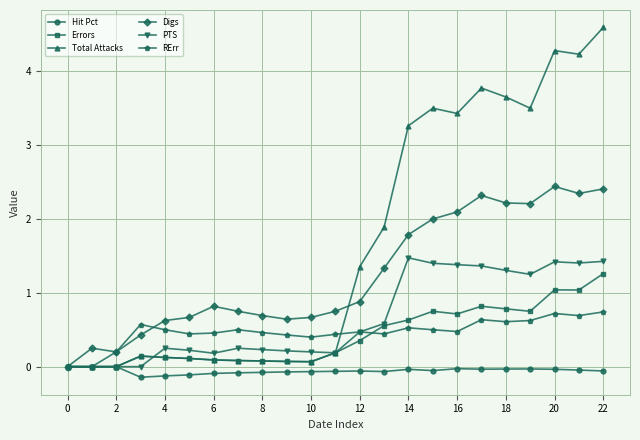

Which series has the largest range (max minus min)?

Total Attacks